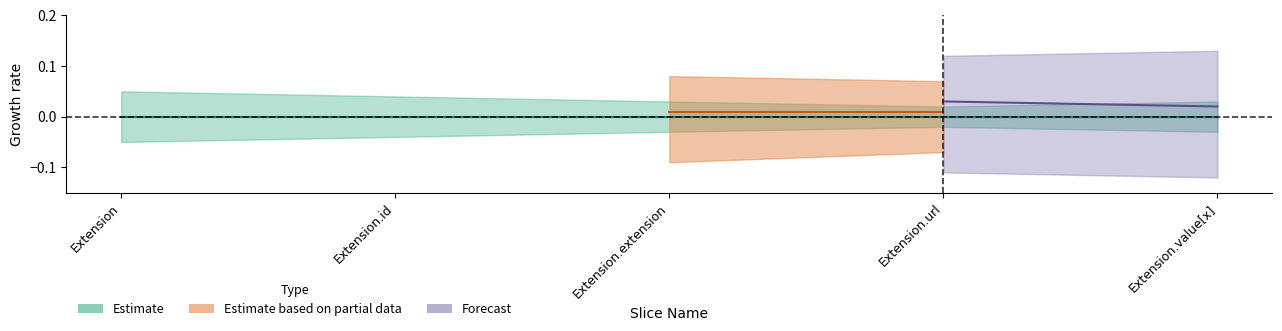

Between Extension.url and Extension.value[x], which is larger?

Extension.url